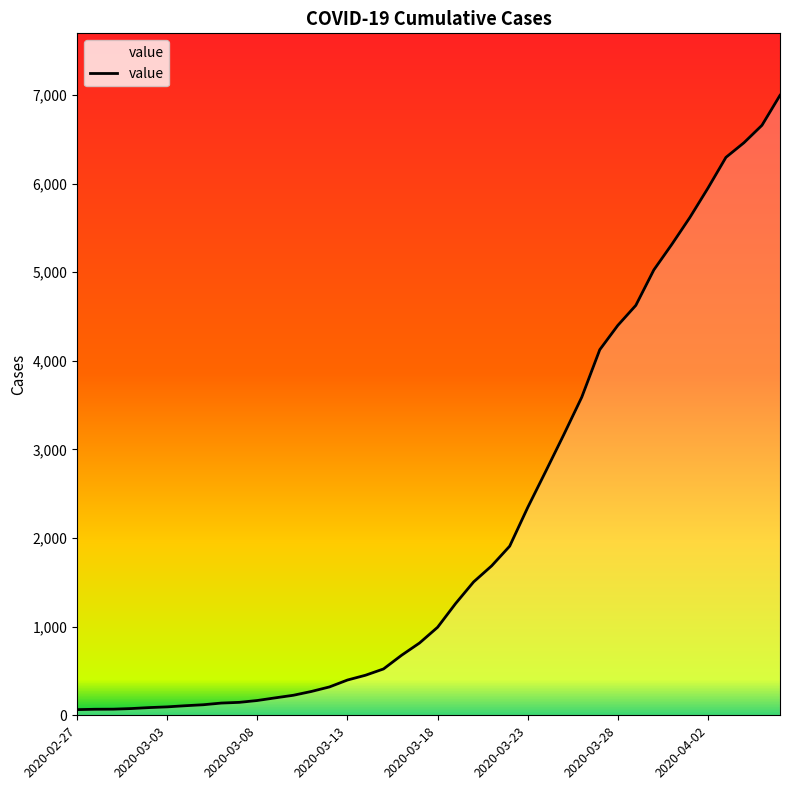

What is the maximum value shown in the chart?

6995